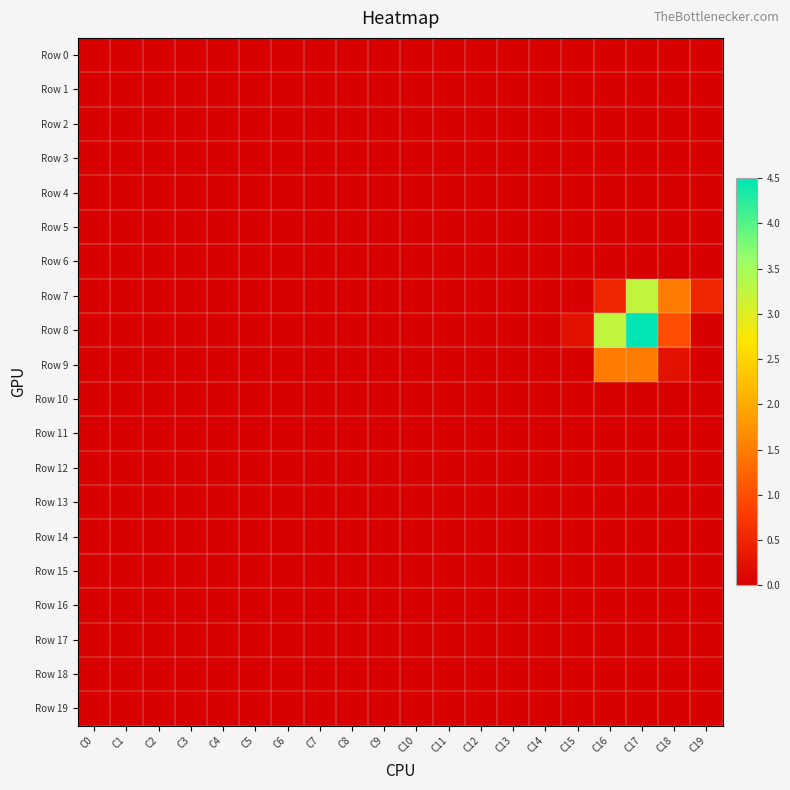

How many categories are shown in the chart?

20